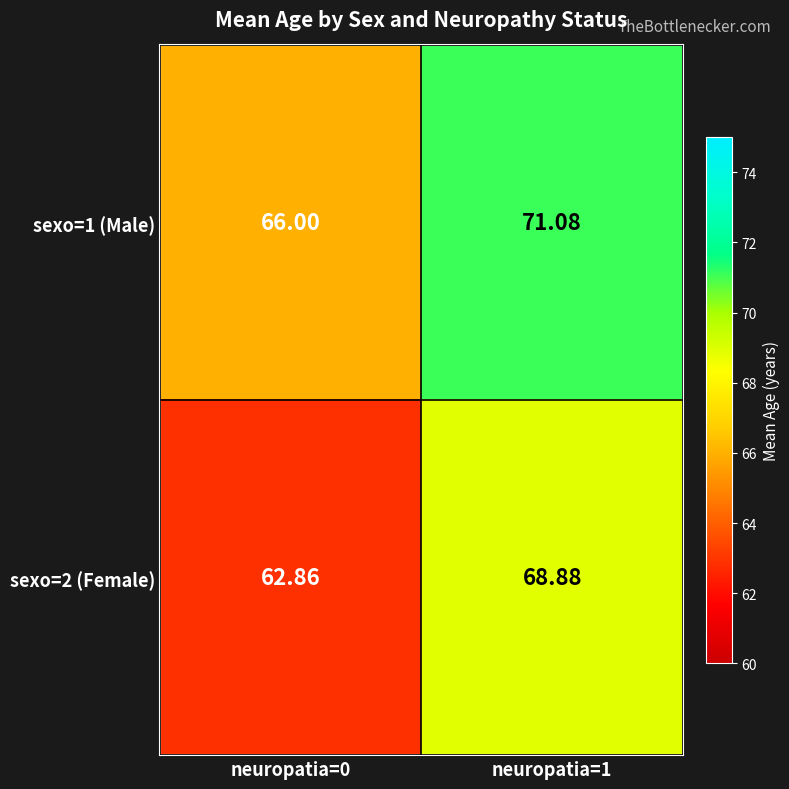

Is the value of sexo=1 (Male) at neuropatia=1 greater than the value of sexo=2 (Female) at neuropatia=1?

Yes